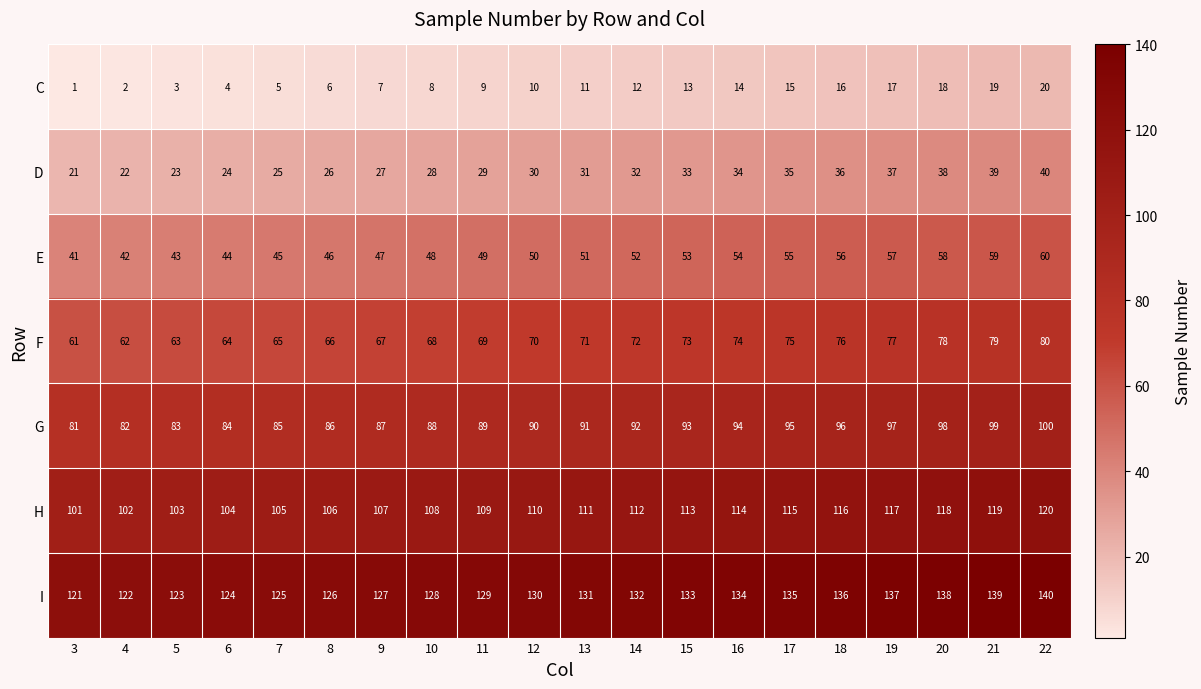

How many series are shown in this chart?

7